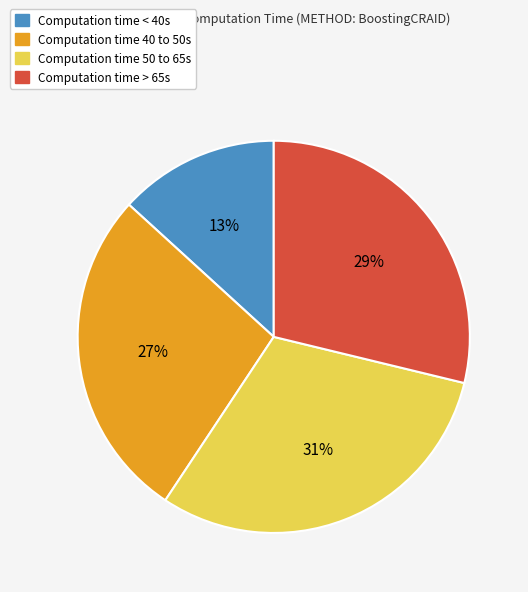

To the nearest percent, what is the average slice percentage?

25%